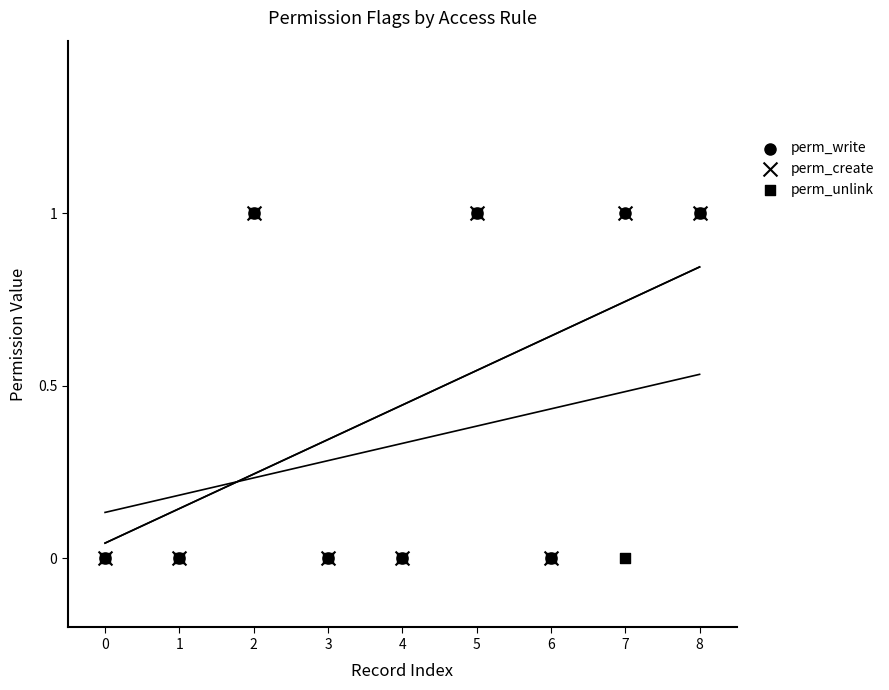

Which series contains the lowest Y value?

perm_write